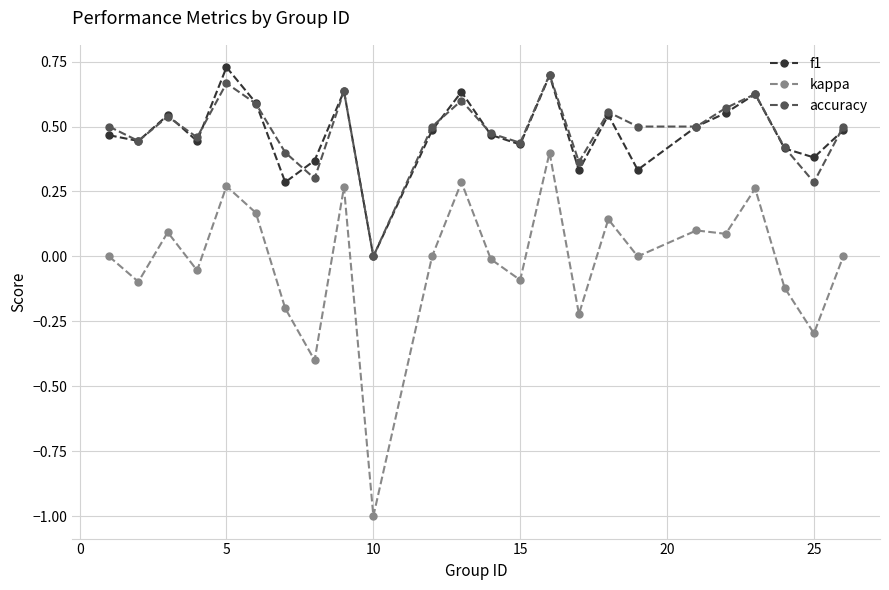

True or false: accuracy and kappa cross at least once.

False